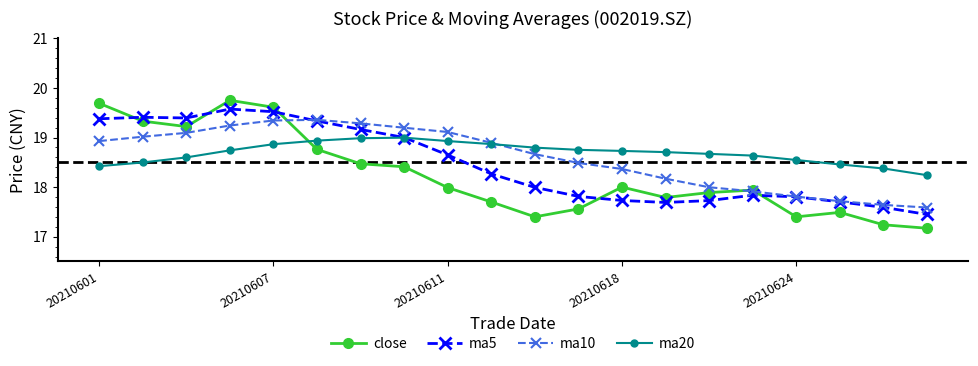

What is the highest value of the ma20 series?

19.0